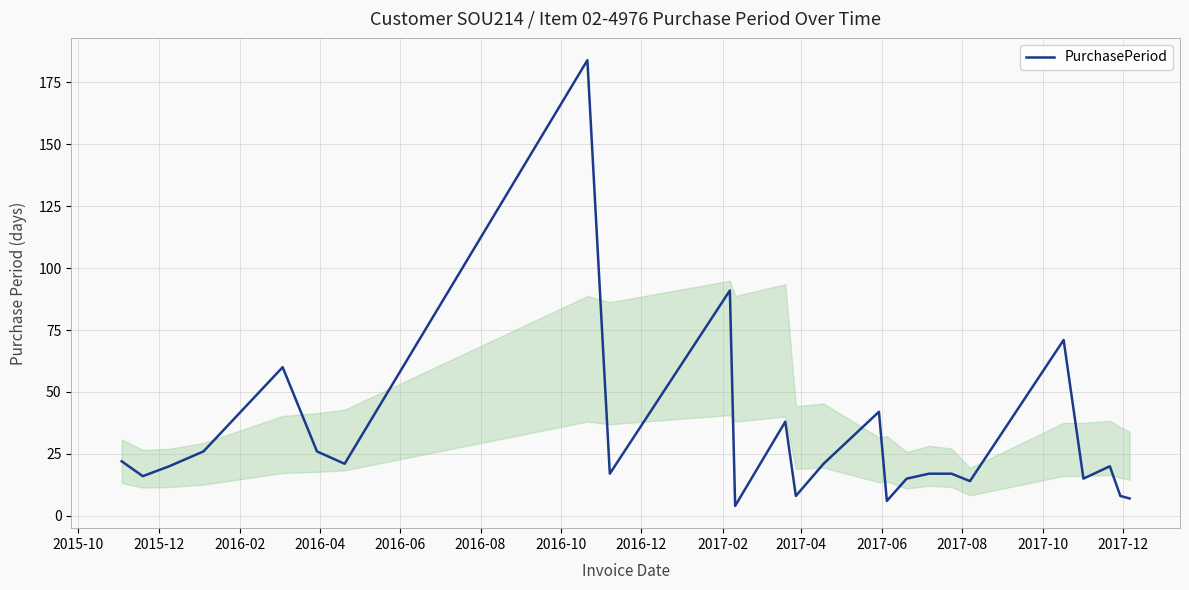

How many categories are shown in the chart?

25